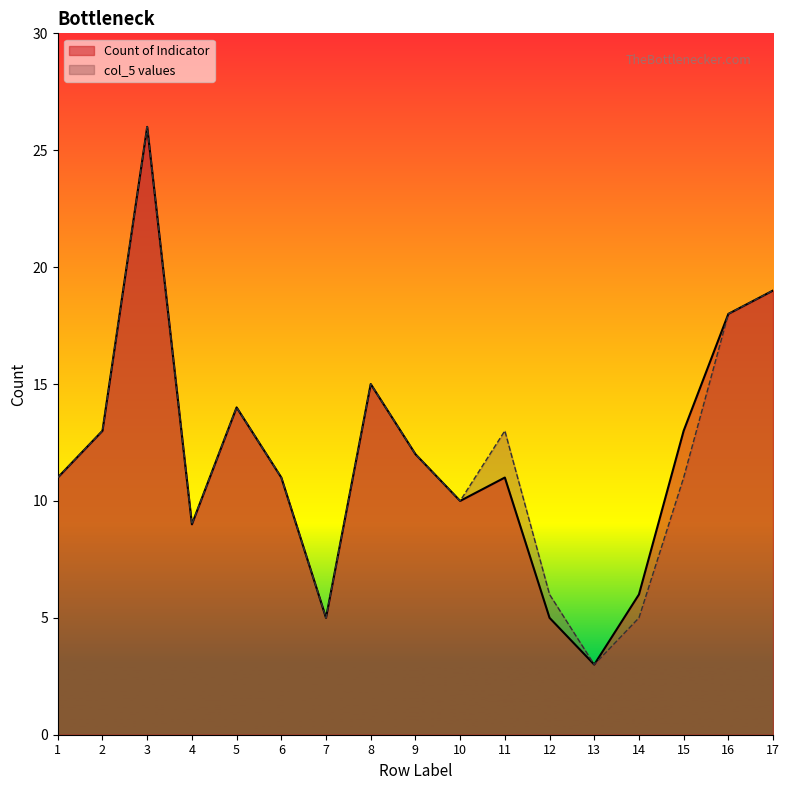

Is it true that Count of Indicator equals 18 at 15?

False